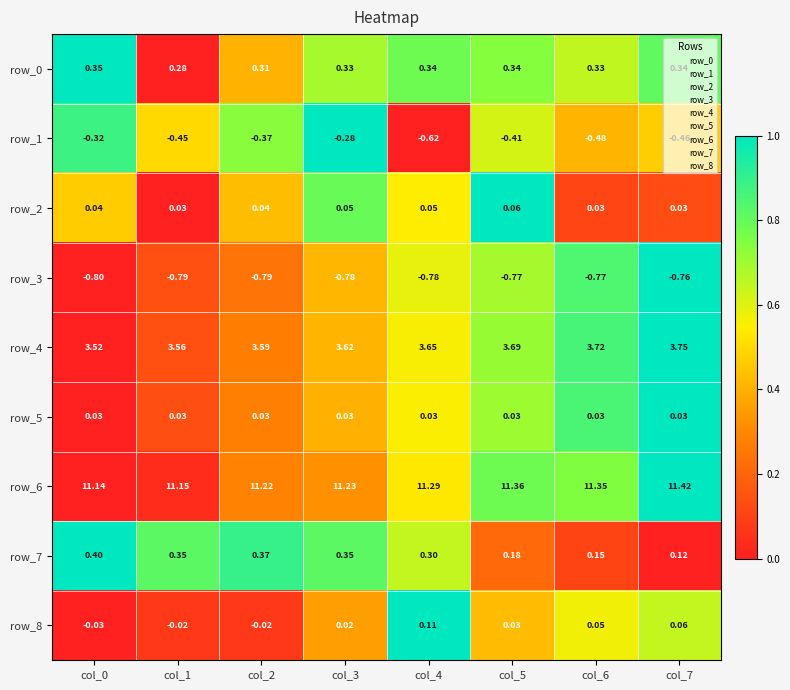

At which category is the sum across all series the highest?

col_3